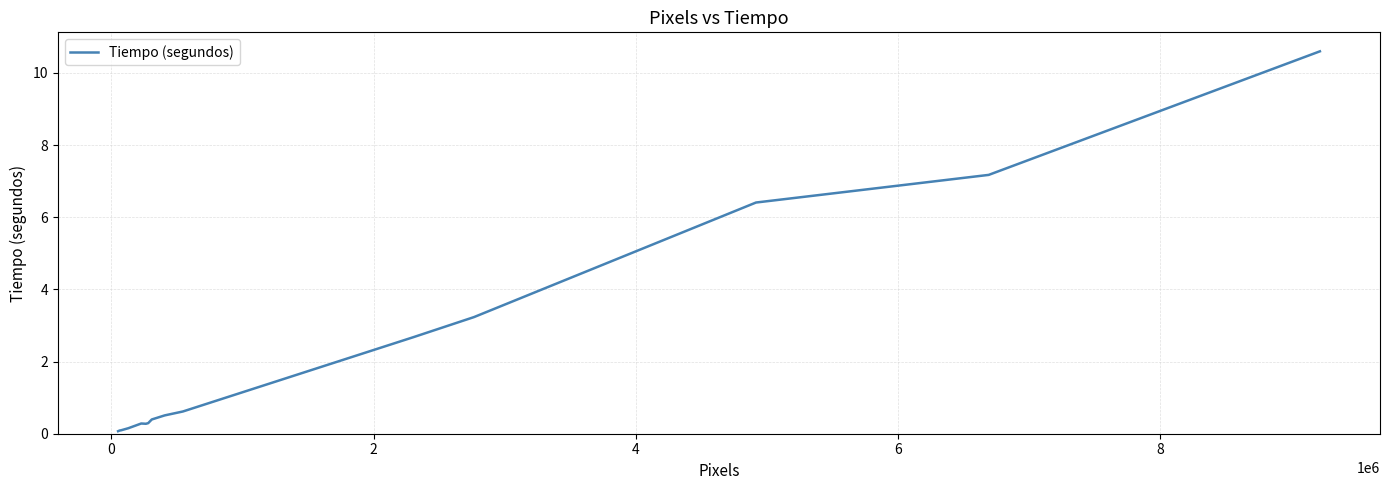

What is the difference between the maximum and minimum values?

10.5